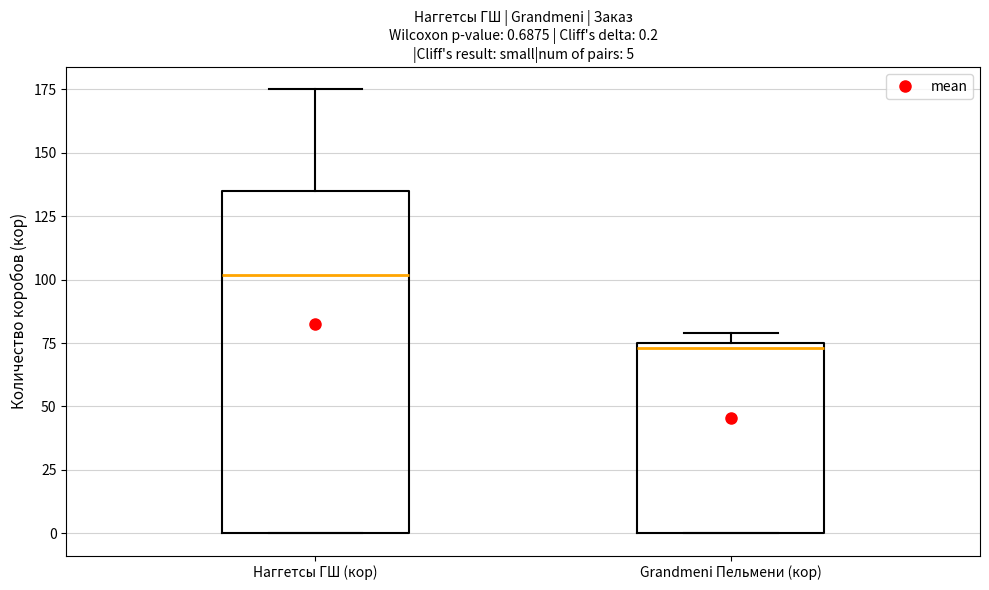

Comparing the boxes themselves (not the whiskers), which one is the tallest?

Наггетсы ГШ (кор)